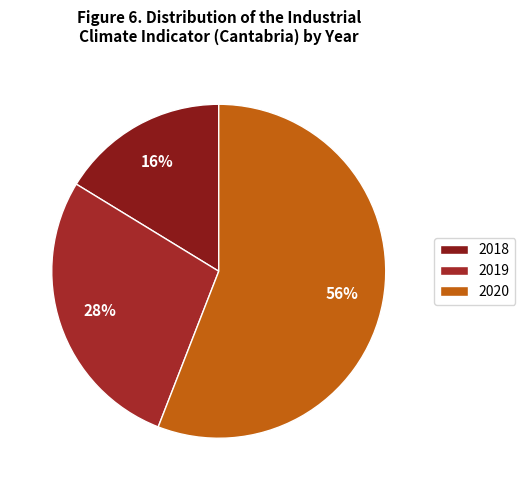

To the nearest percent, what is the difference between the 2020 and 2019 slice percentages?

28%